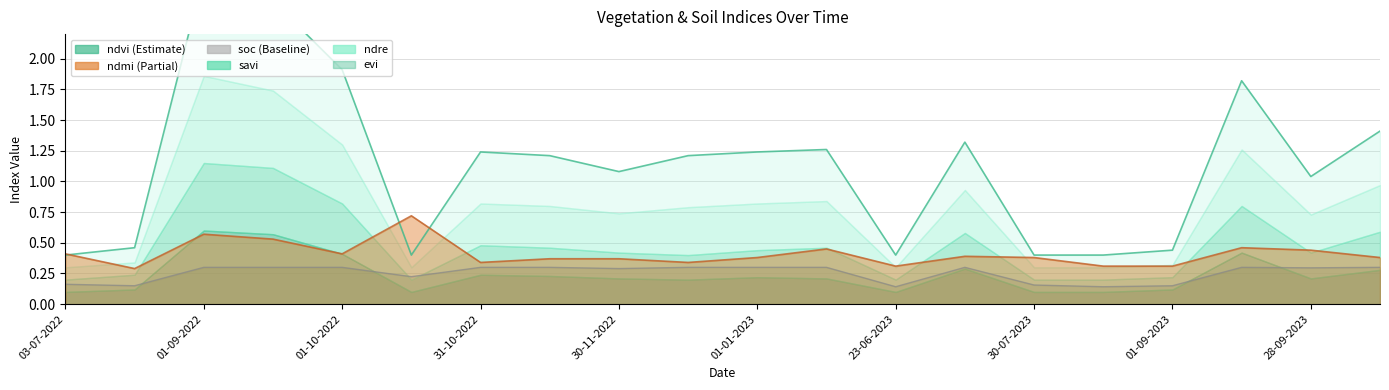

What is the sum of all ndmi values?

8.2